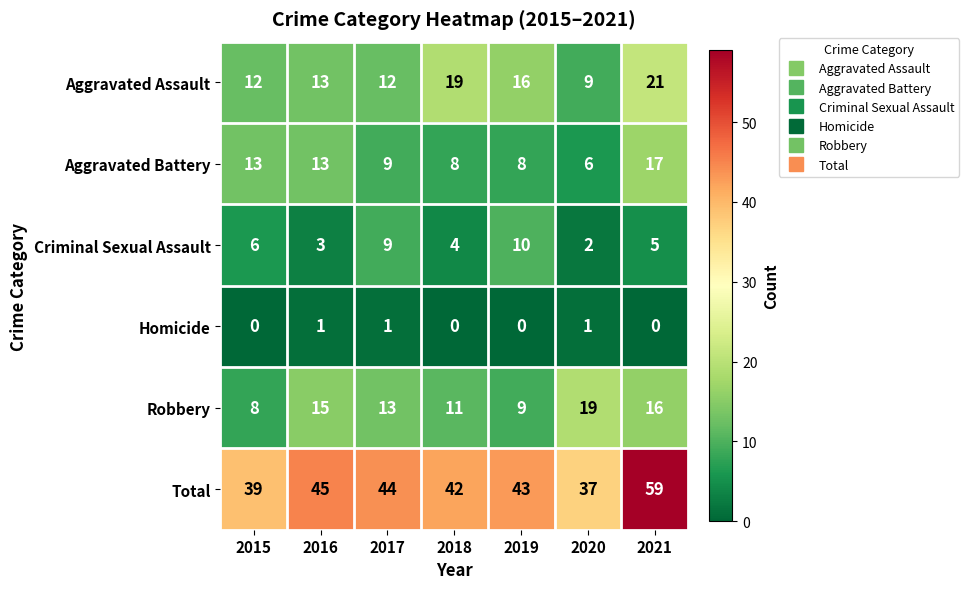

How many Criminal Sexual Assault values are between 3 and 9?

5